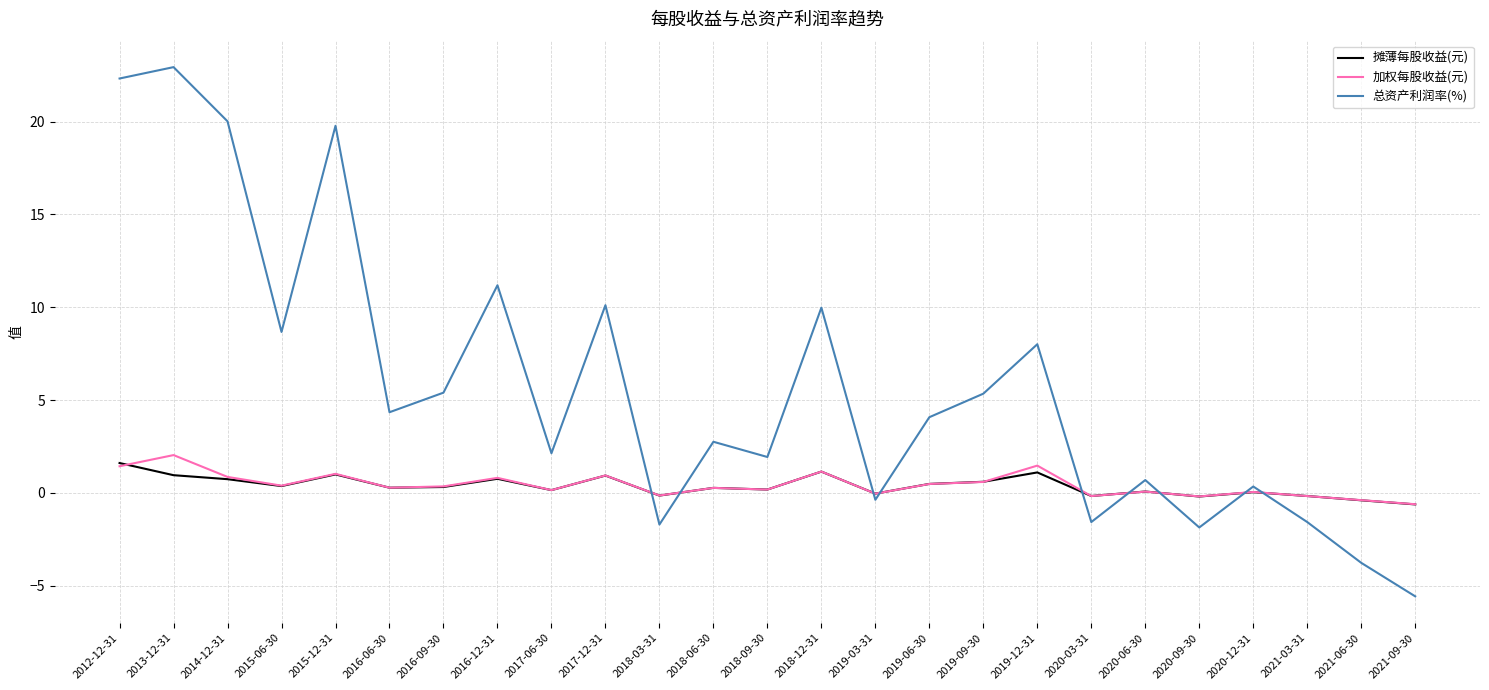

Between 2015-06-30 and 2016-12-31, which series saw the biggest shift?

总资产利润率(%)